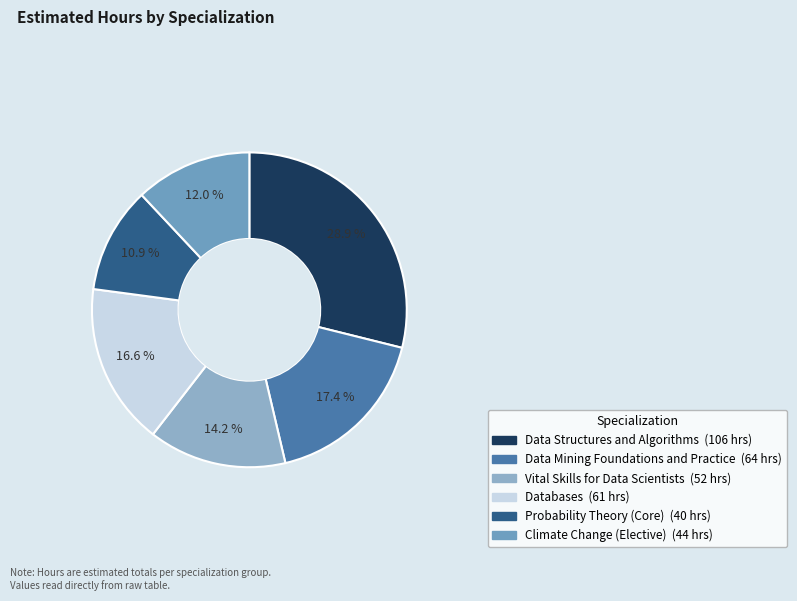

To the nearest percent, what is the difference between the largest and smallest slice percentages?

18%